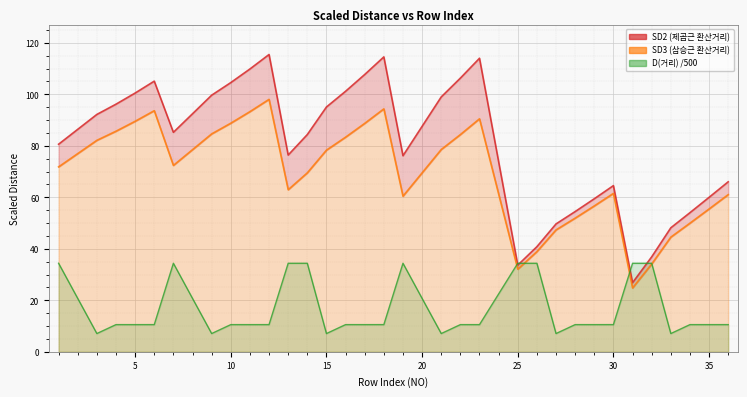

What is the spread (max minus min) of values at 13?

42.0